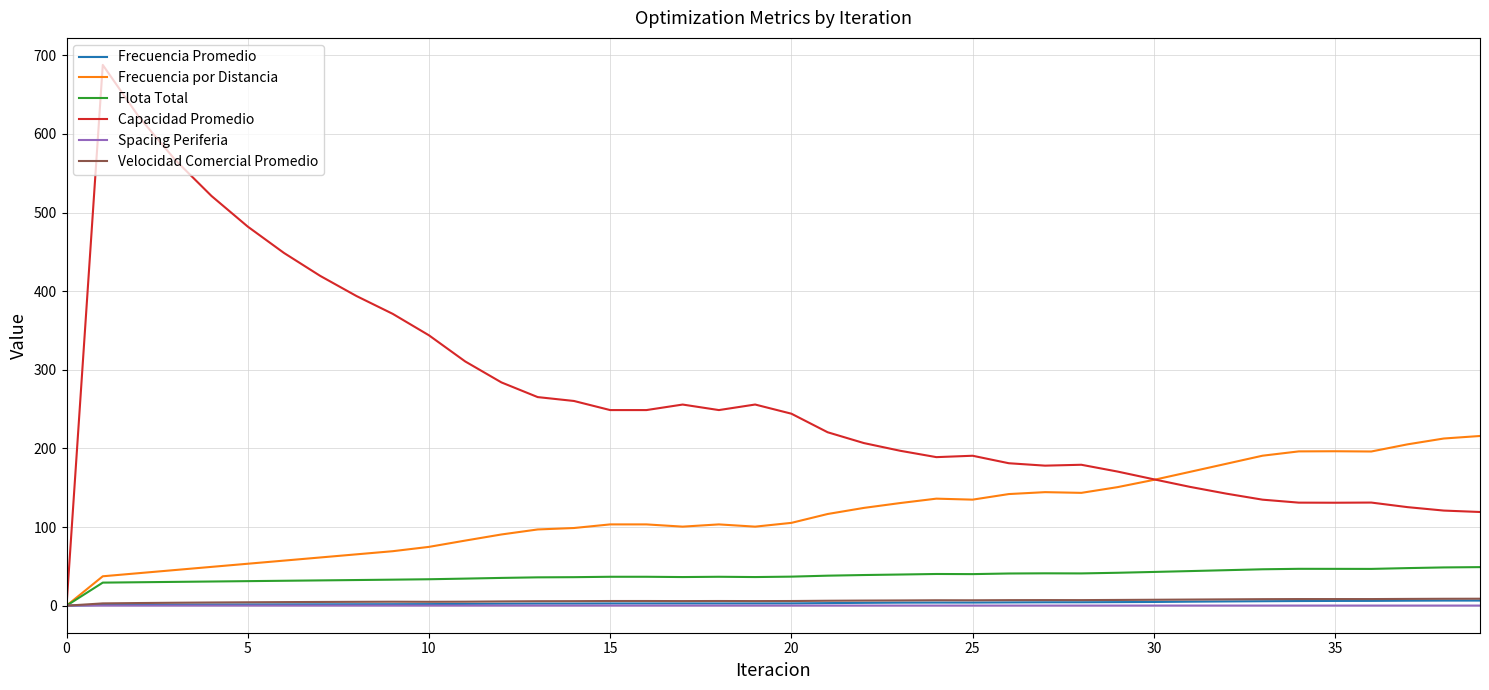

What is the maximum value shown in the chart?

687.8